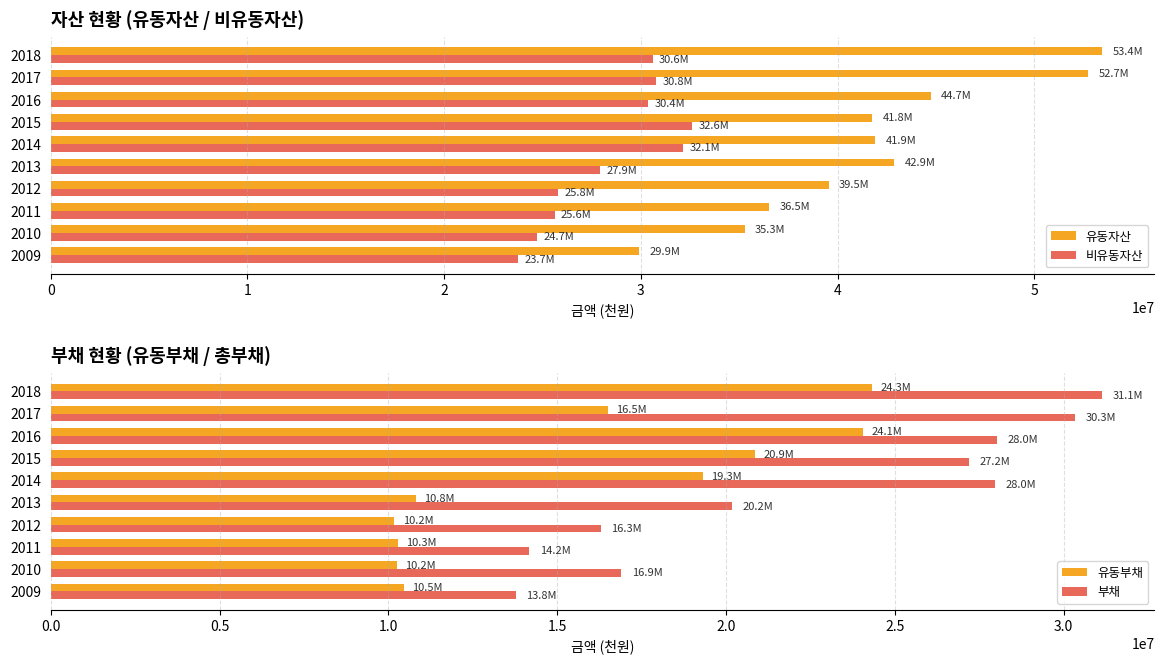

Rank the series by their maximum value, from highest to lowest.

유동자산, 비유동자산, 부채, 유동부채